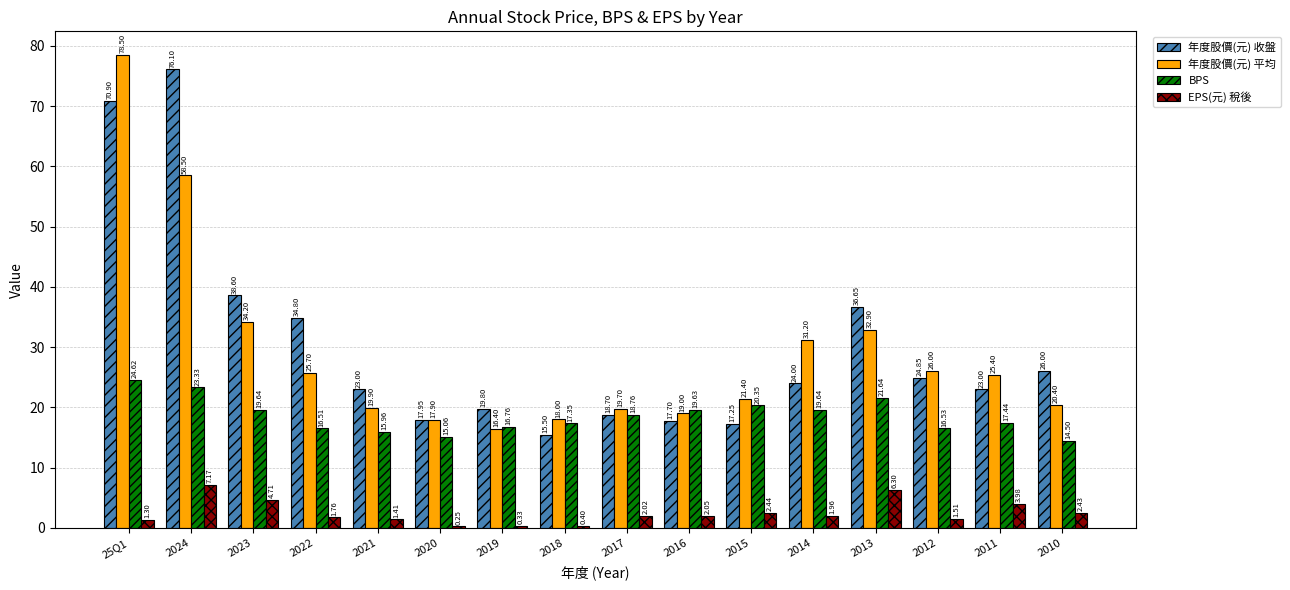

What are all the series names shown in the legend?

年度股價(元) 收盤, 年度股價(元) 平均, BPS, EPS(元) 稅後